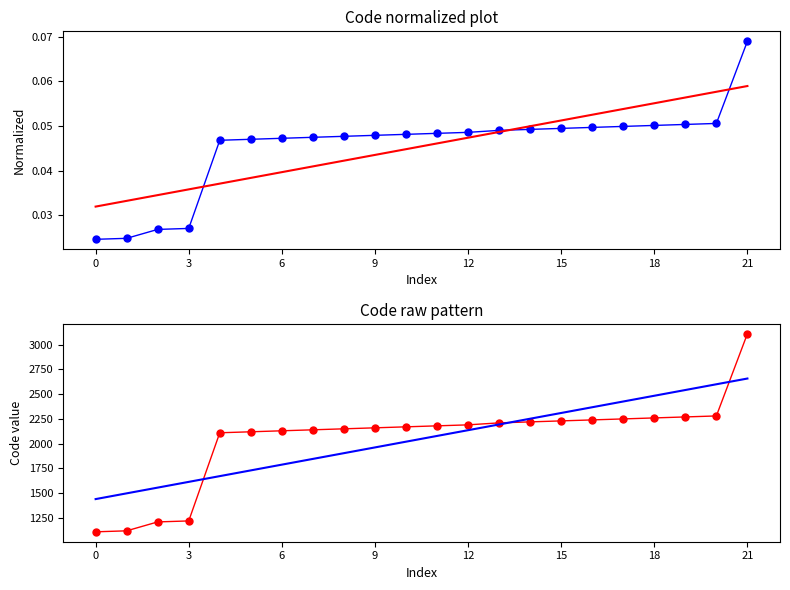

True or false: Code has a value of 2180.0 at 11.

True